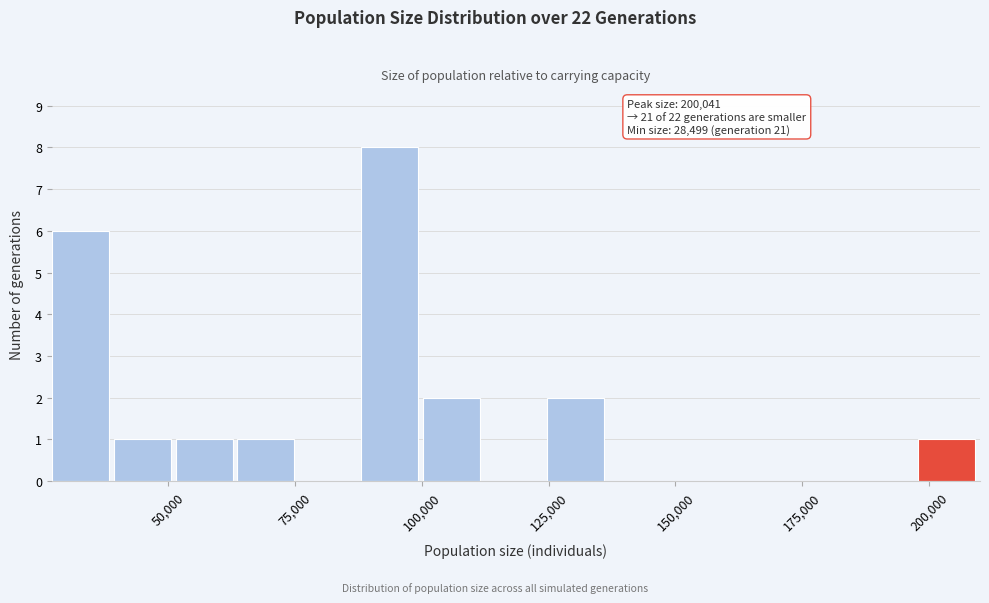

Around what value on the x-axis is the tallest bar? Give the approximate position of its centre, as read against the axis.

95000